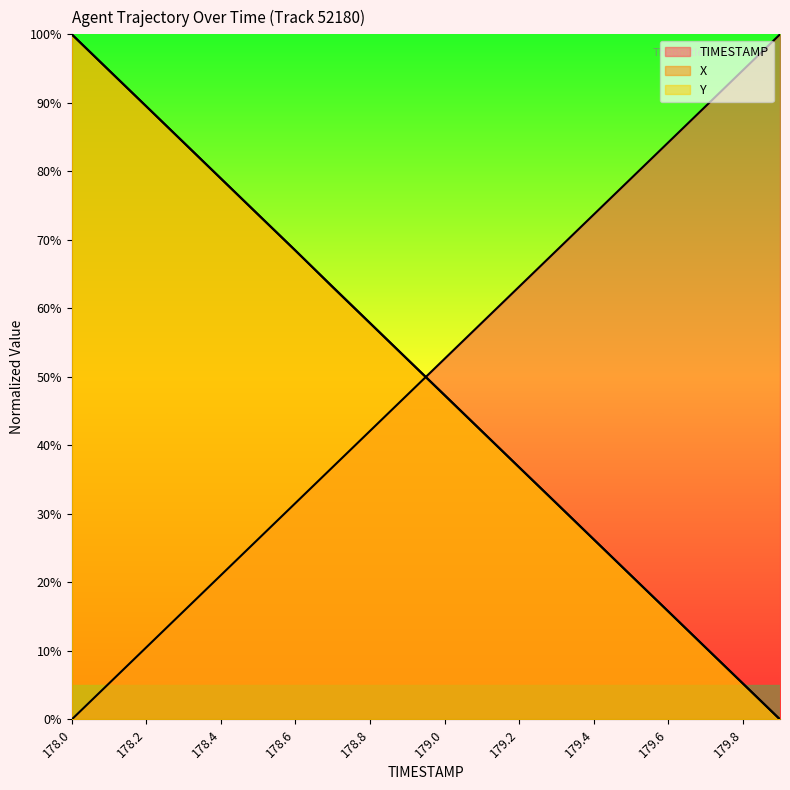

Does the chart have visible grid lines?

No